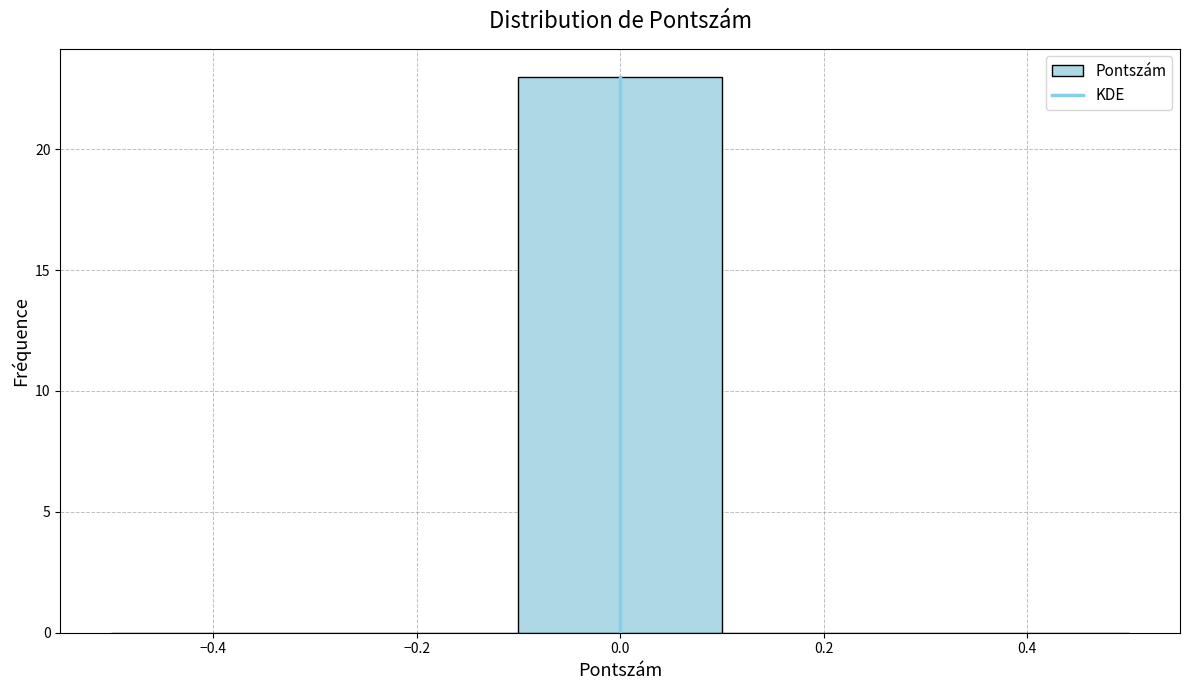

Over which range of the x-axis is the bar tallest?

-0.1 to 0.1